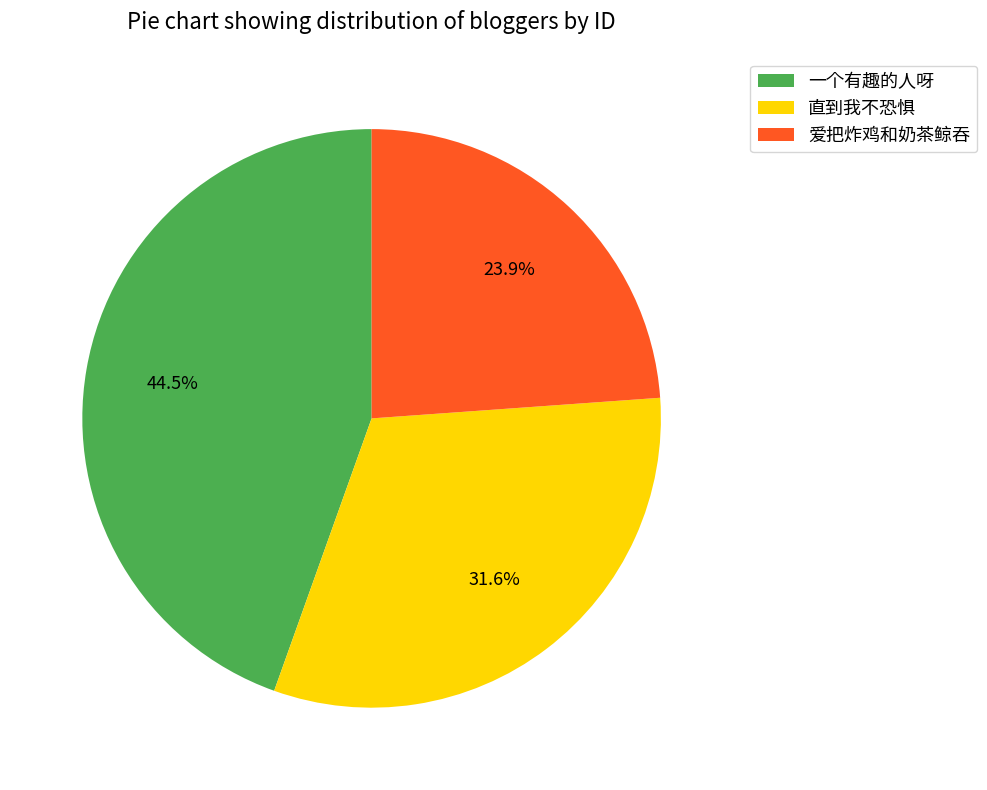

To the nearest percent, what is the difference between the 爱把炸鸡和奶茶鲸吞 and 直到我不恐惧 slice percentages?

8%